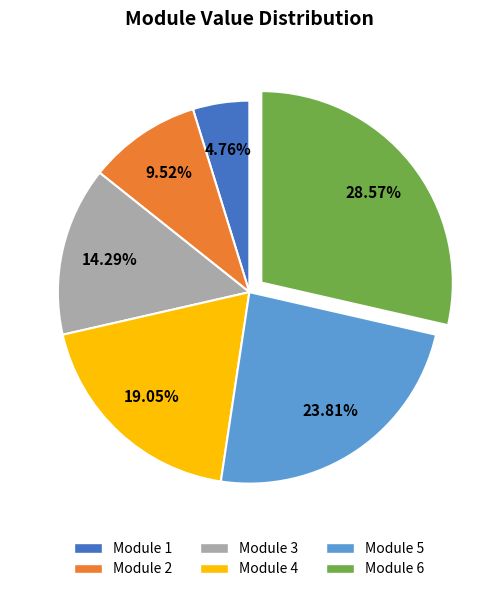

To the nearest percent, what portion does Module 3 represent?

14%